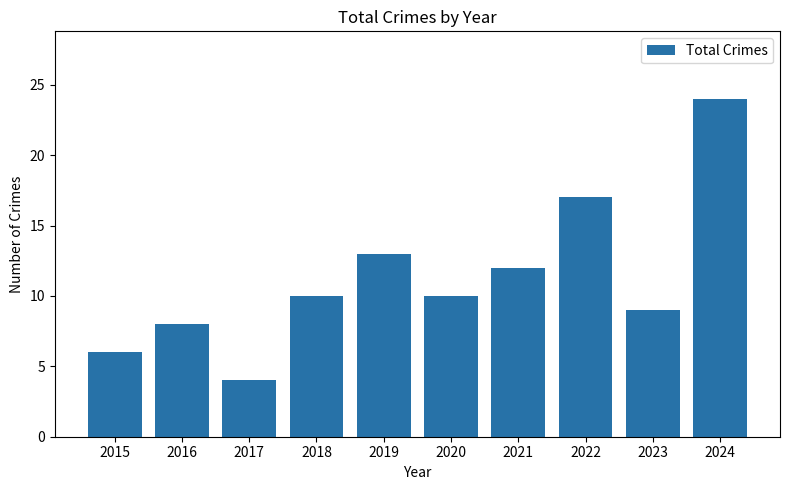

What is the difference between the maximum and minimum values?

20